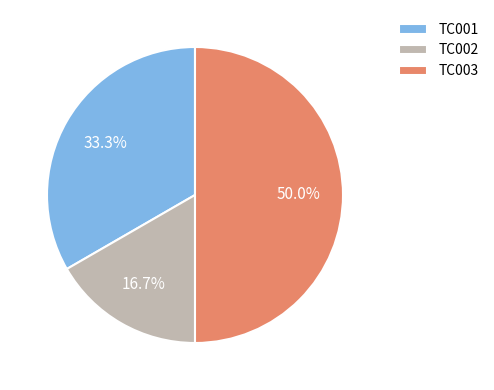

To the nearest percent, what is the combined percentage of TC003 and TC001?

83%